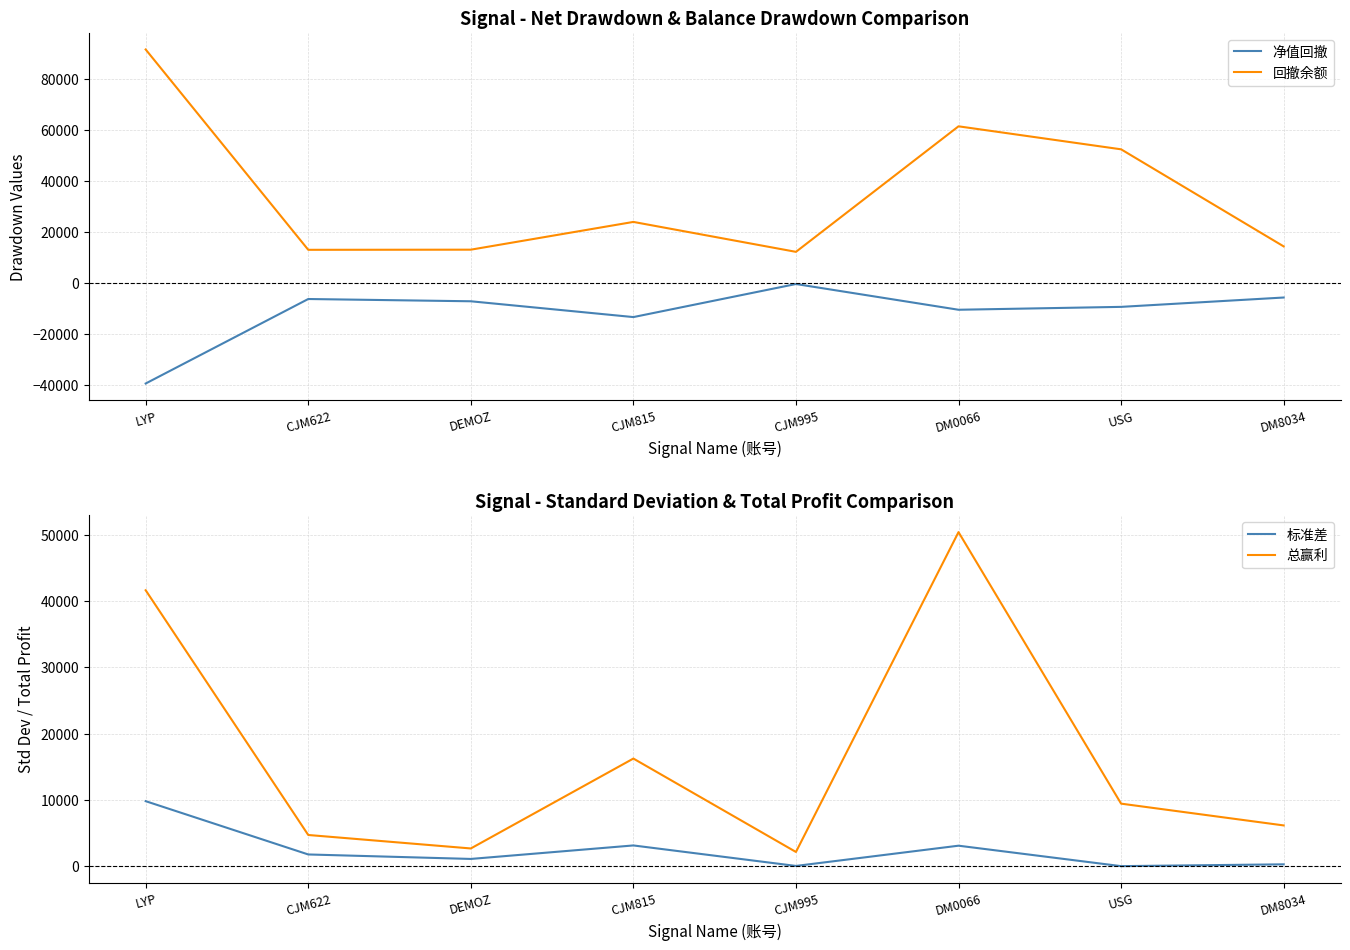

How many values in the 标准差 series exceed 1764?

4